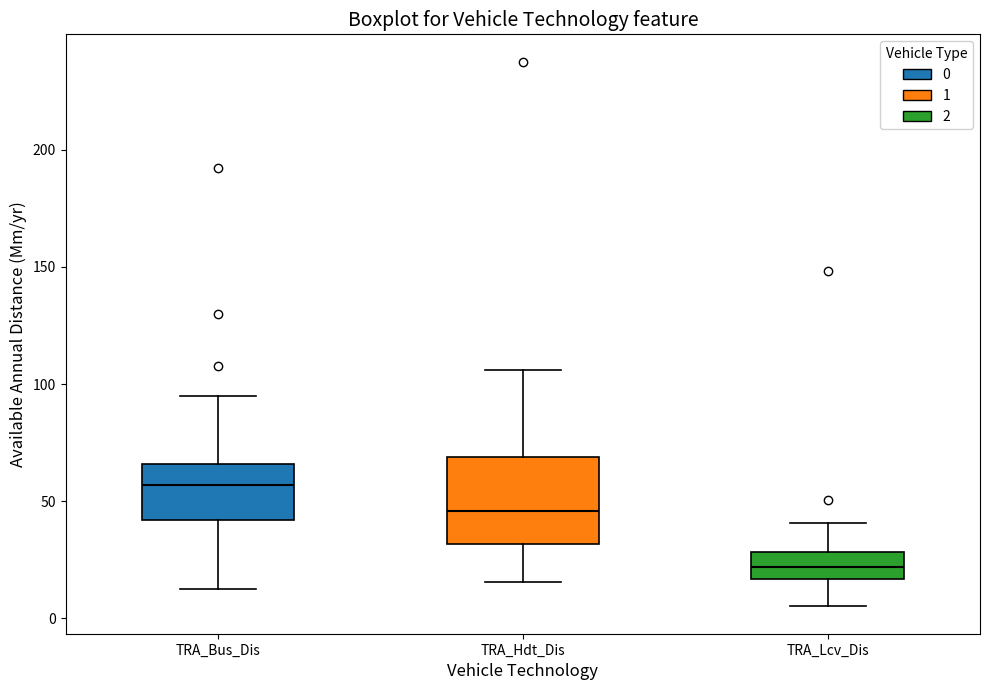

Which box has the lowest median line?

TRA_Lcv_Dis